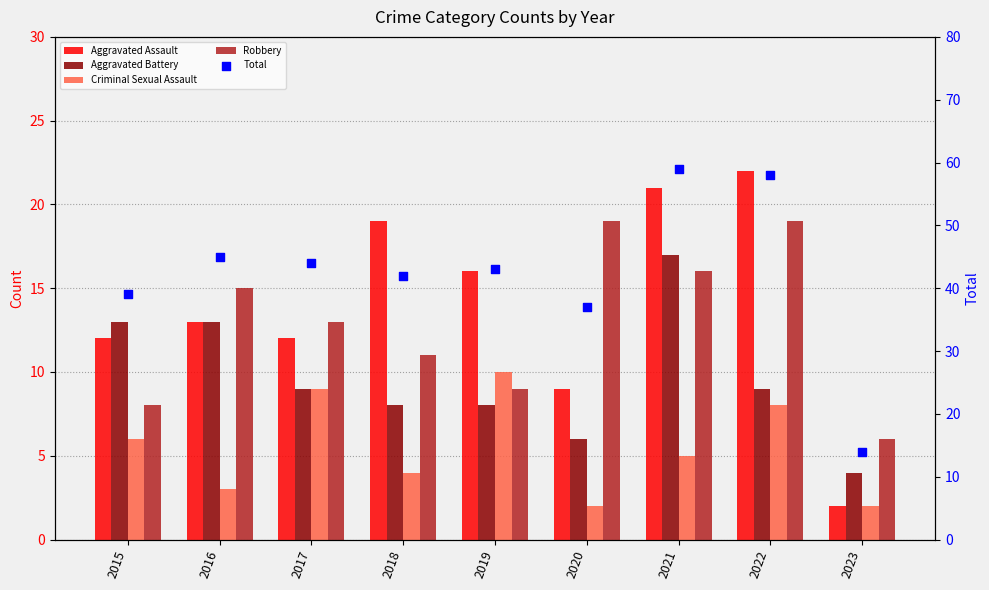

What is the total value across all series at 2021?

118